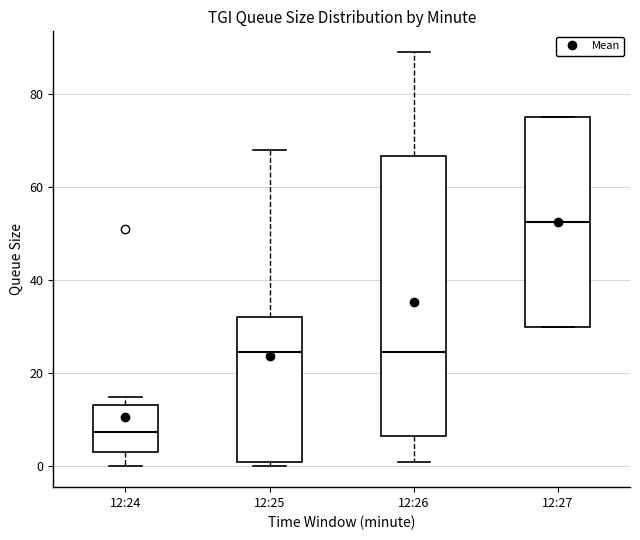

Reading left to right, read every box against the y-axis: the position of its median line, the range the box covers, and the ends of its whiskers. The values are not printed on the chart, so give them approximately, as read against the axis.

12:24: median 8, box 4 to 14, whiskers 0 to 16
12:25: median 24, box 2 to 32, whiskers 0 to 68
12:26: median 24, box 6 to 66, whiskers 2 to 90
12:27: median 52, box 30 to 76, whiskers 30 to 76